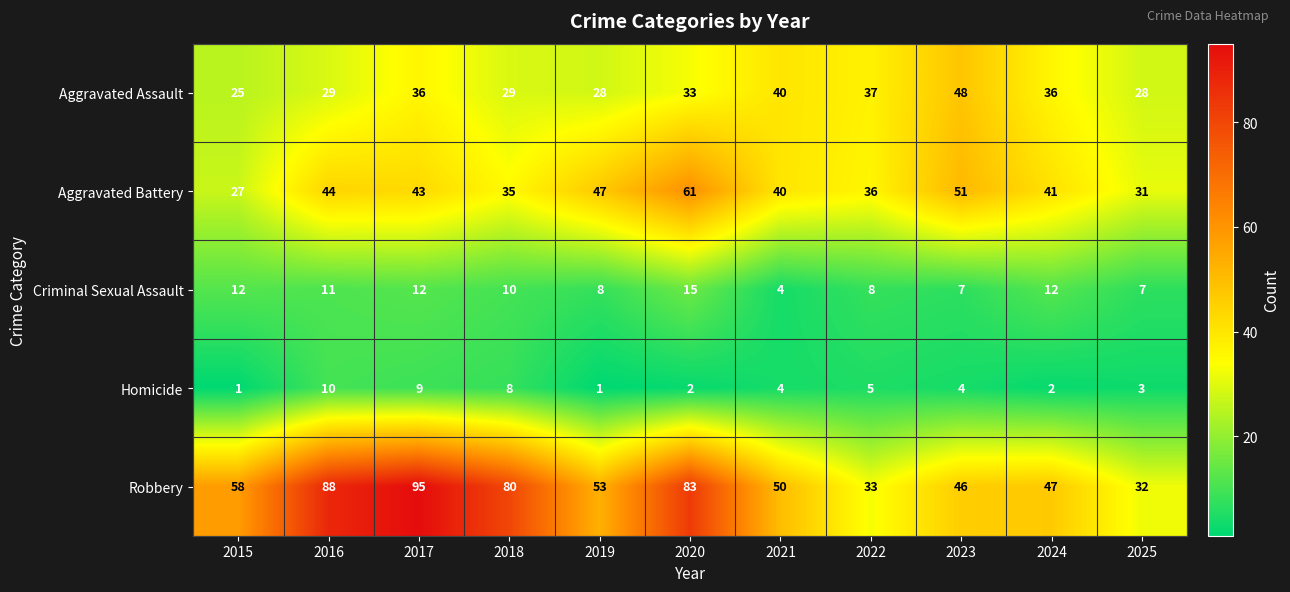

Rank the series by their maximum value, from lowest to highest.

Homicide, Criminal Sexual Assault, Aggravated Assault, Aggravated Battery, Robbery